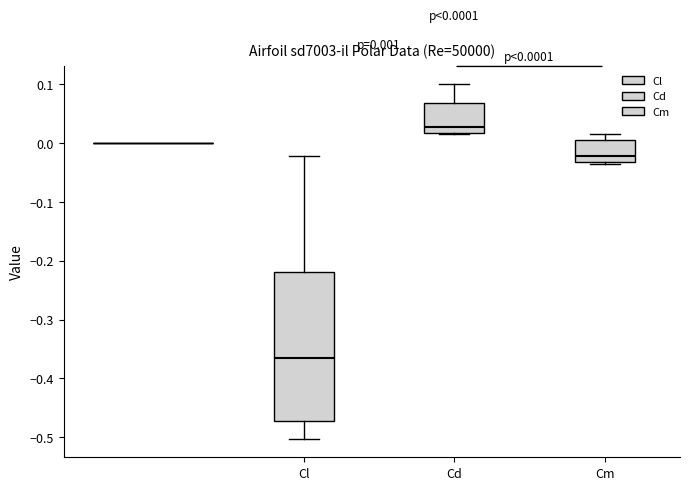

Which box is the tallest, from its lower edge to its upper edge?

Cl